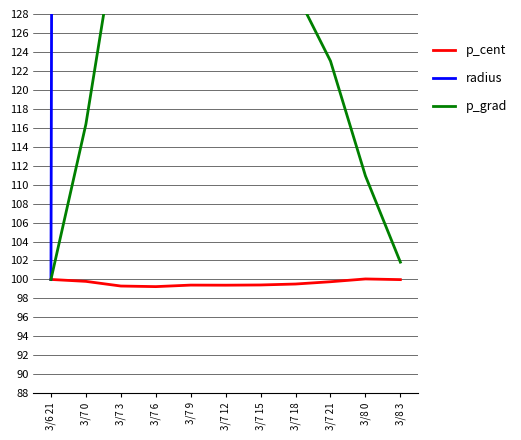

True or false: p_grad and radius cross at least once.

False